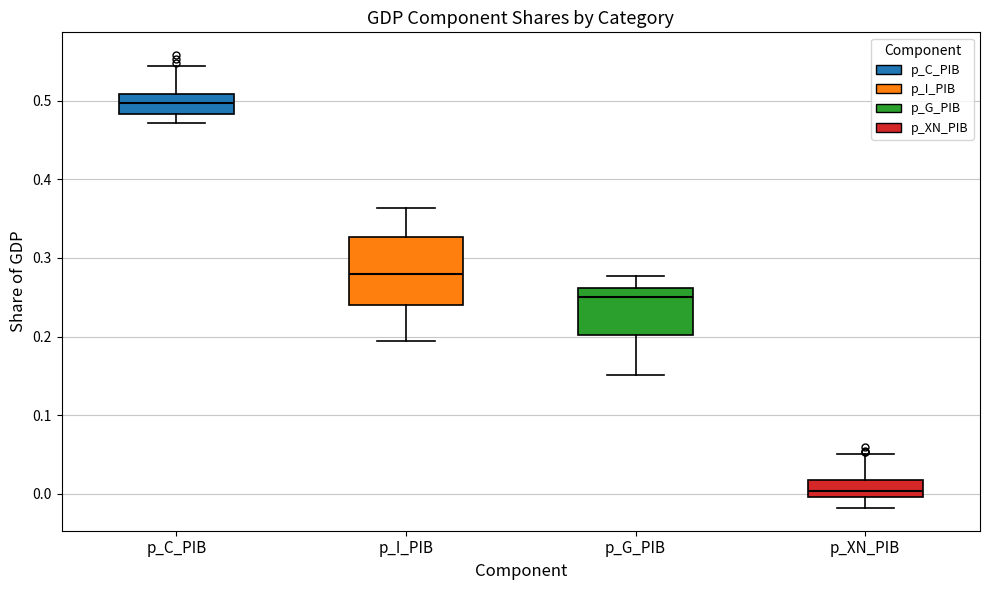

Which box's median line is the lowest?

p_XN_PIB